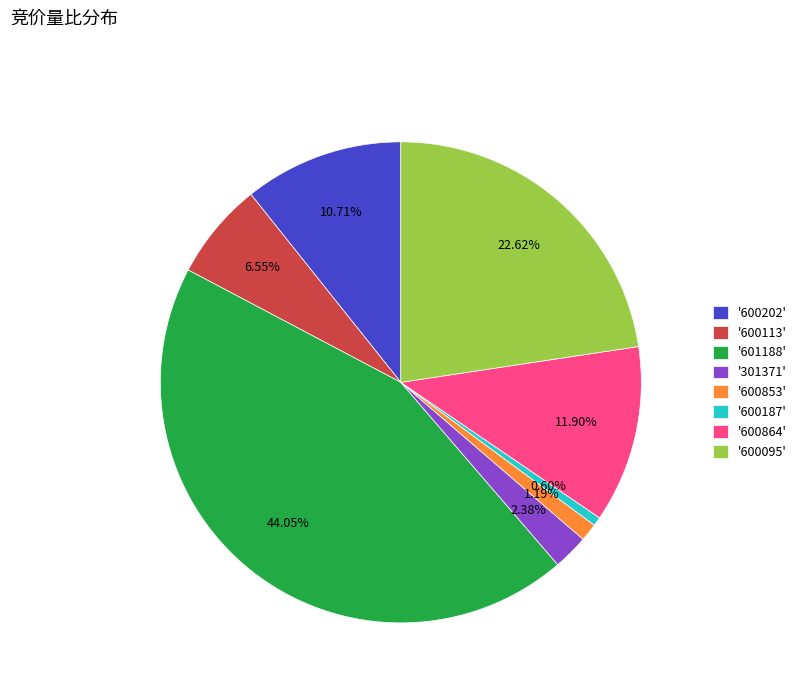

Which has a higher value, '600095' or '600853'?

'600095'